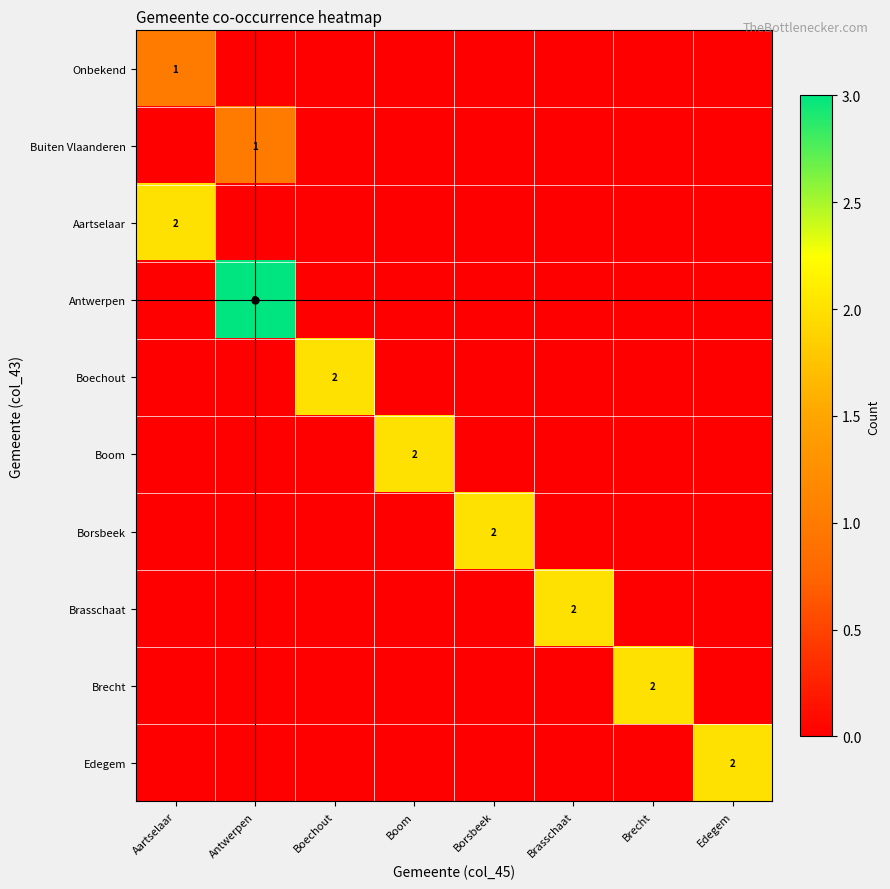

Which series has the largest total across all categories?

Antwerpen